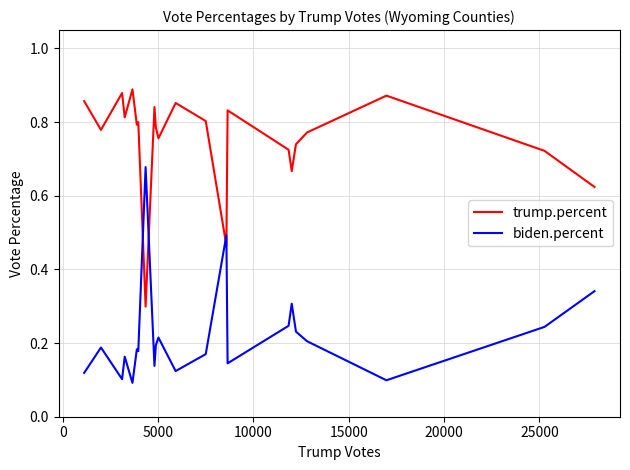

After their last crossing, which series has the higher values: biden.percent or trump.percent?

trump.percent